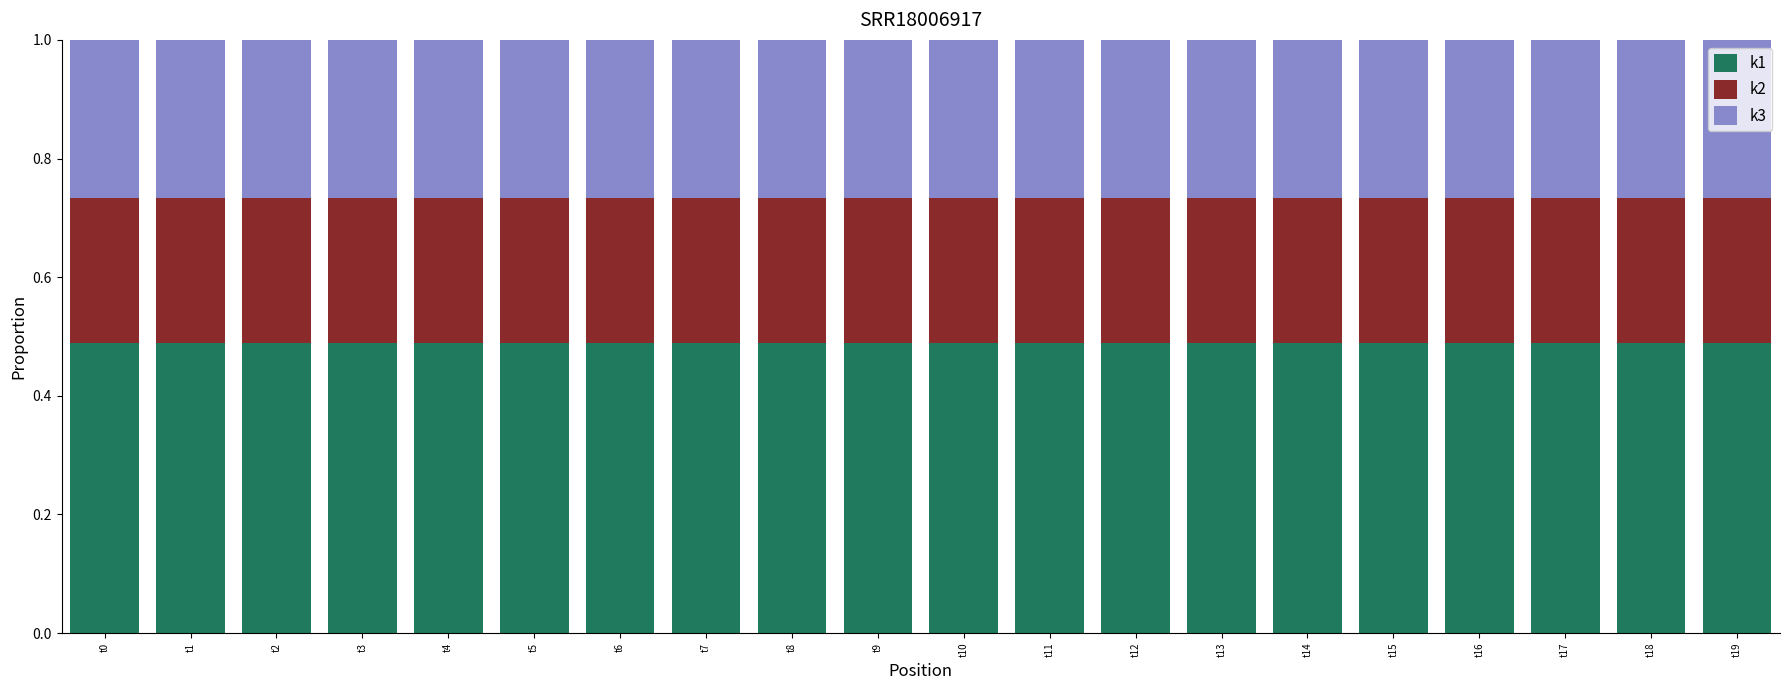

How many bars are there in total?

20